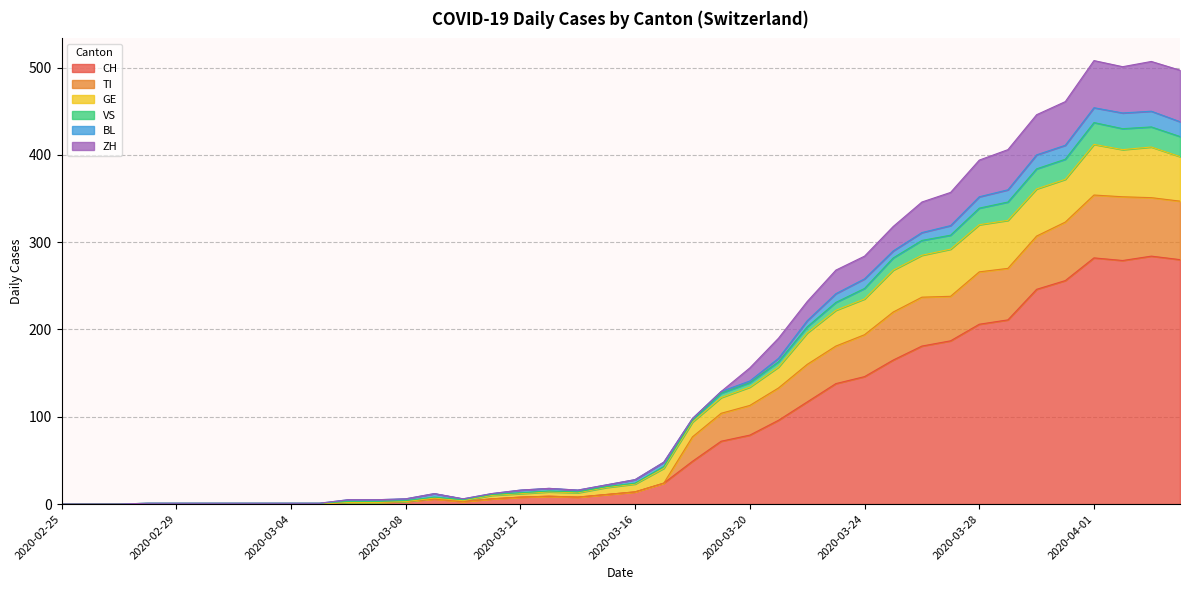

True or false: CH and VS intersect in this chart.

False